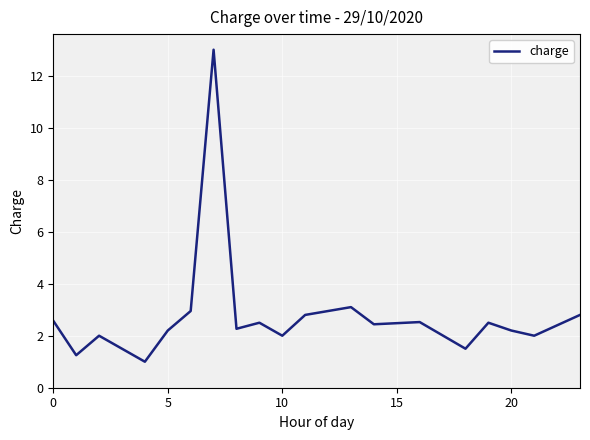

What is the greatest value displayed?

13.0